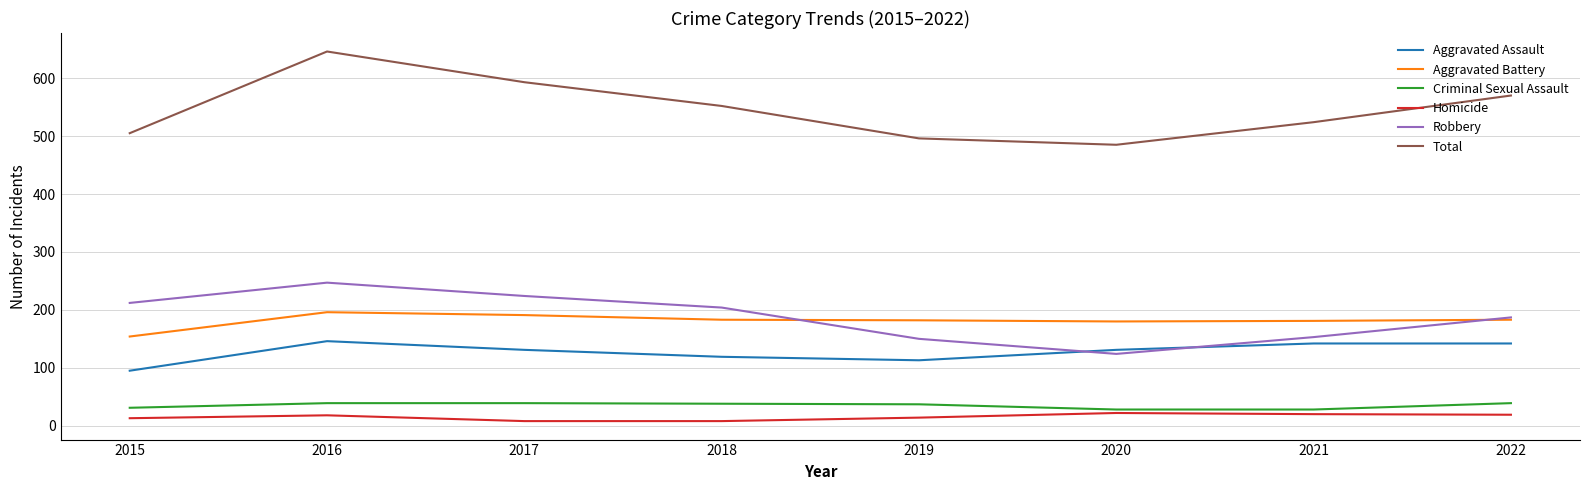

What is the sum of all Total values?

4371